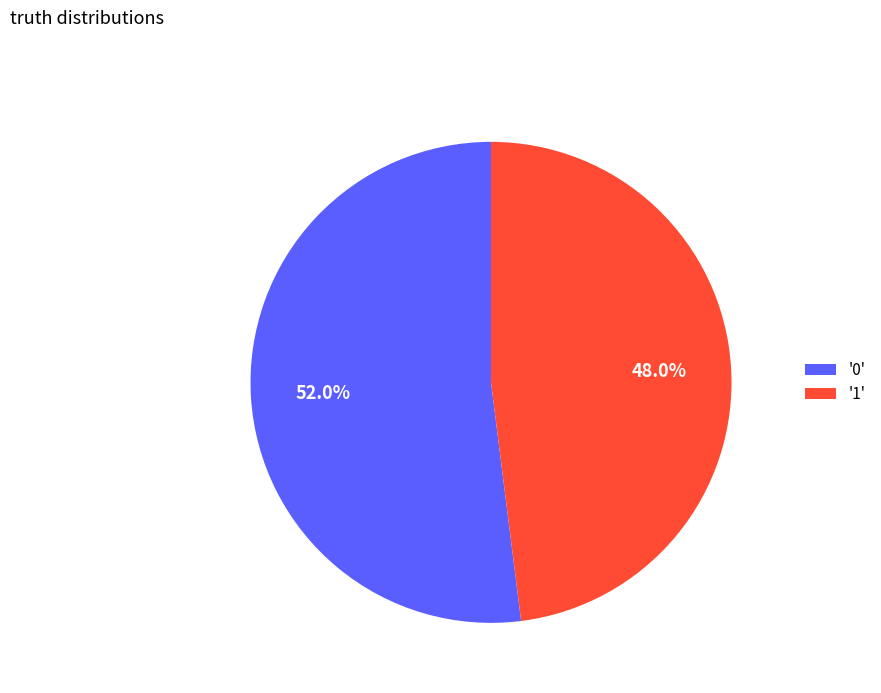

Combined, what portion of the pie is '0' and '1'?

100.0%